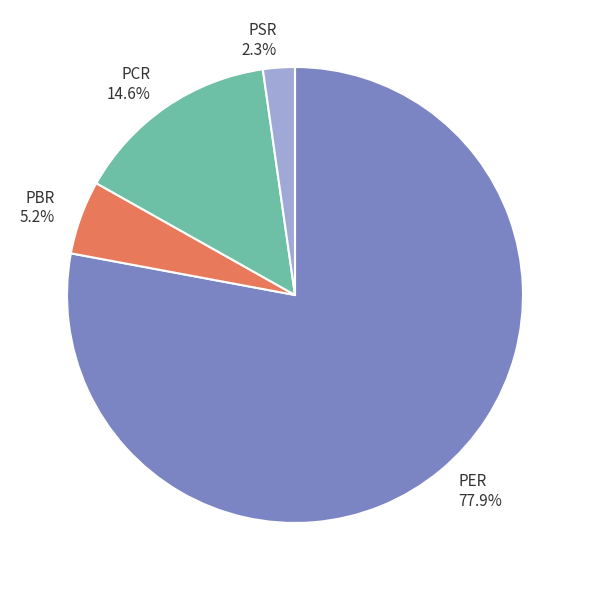

What is the largest slice in the pie chart?

PER